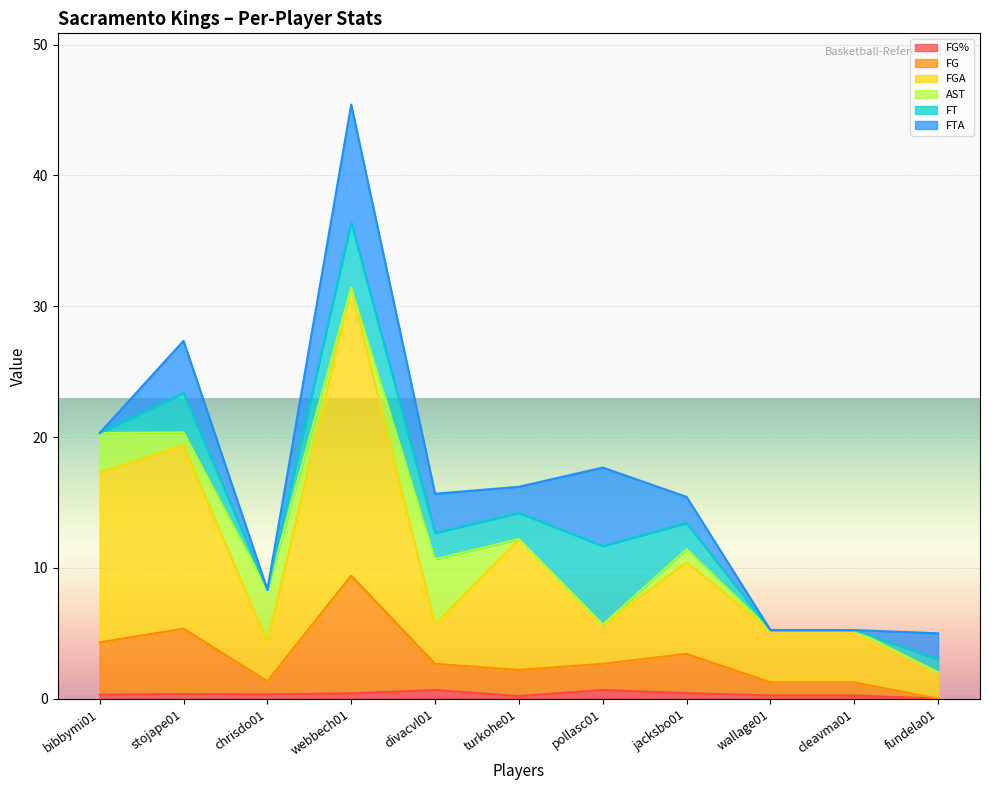

At which category does FGA reach its first local peak?

stojape01